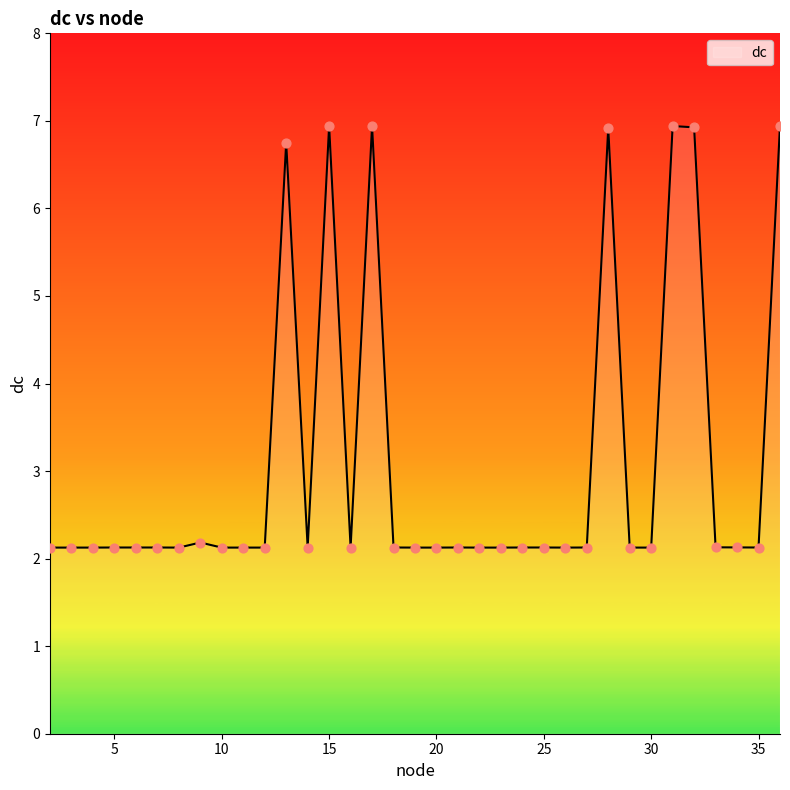

What is the smallest value displayed?

2.1